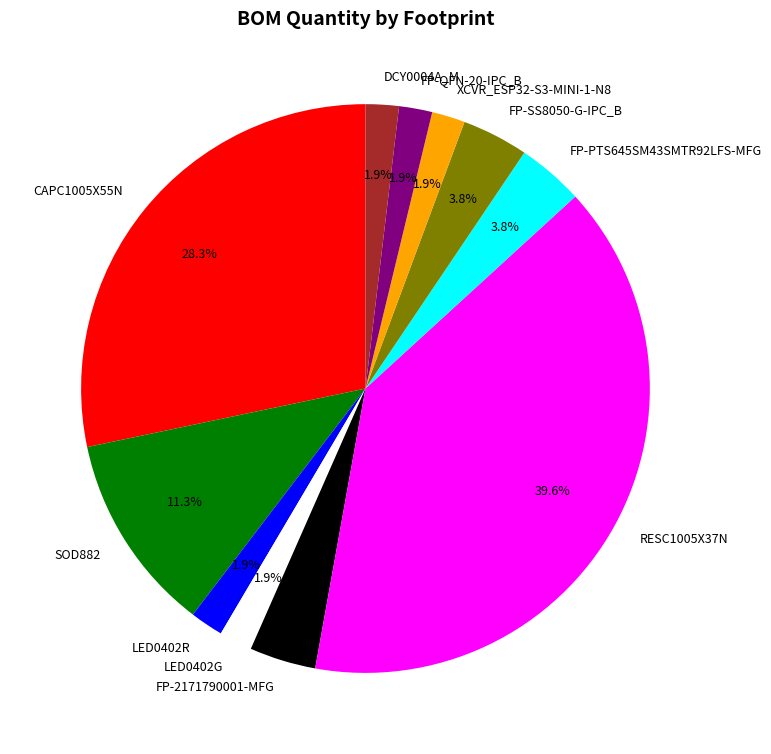

Which slice is the largest?

RESC1005X37N